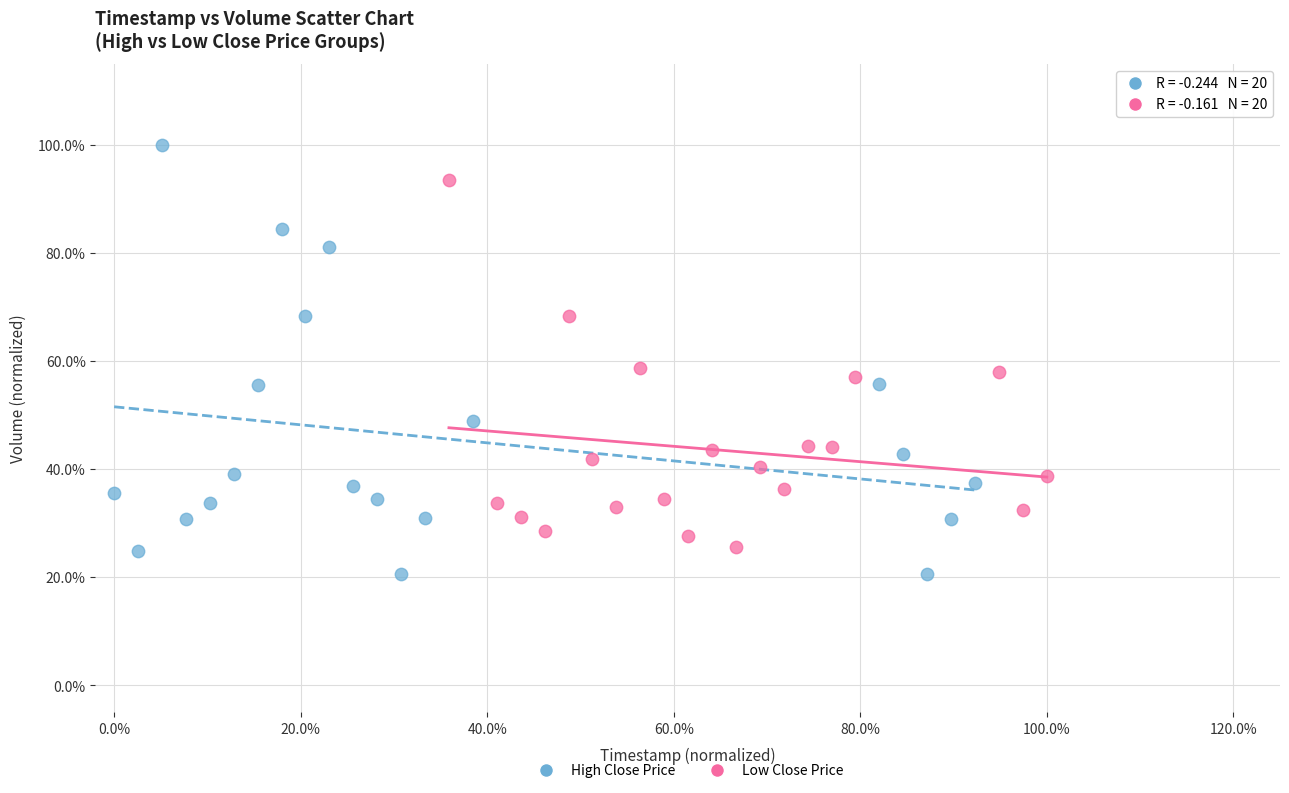

Which series contains the highest Y value?

High Close Price